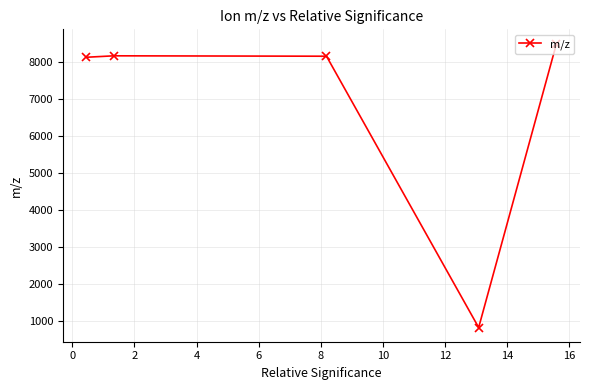

Does the chart have visible grid lines?

Yes